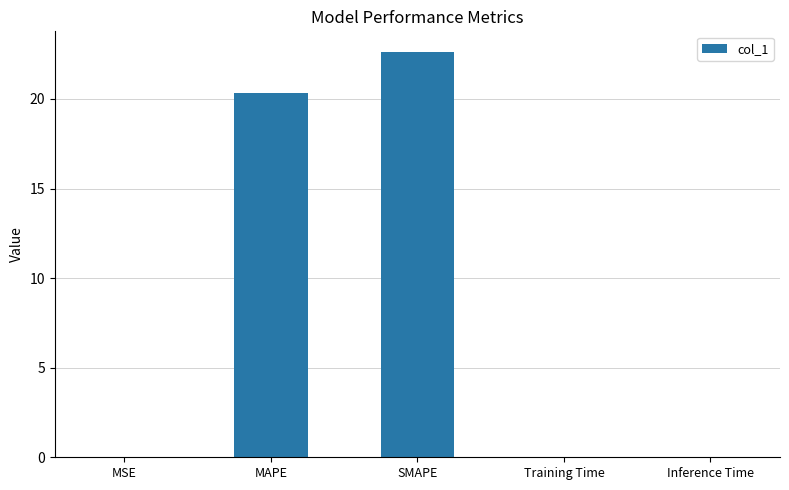

What is the ratio of the value at SMAPE to the value at MAPE?

1.1